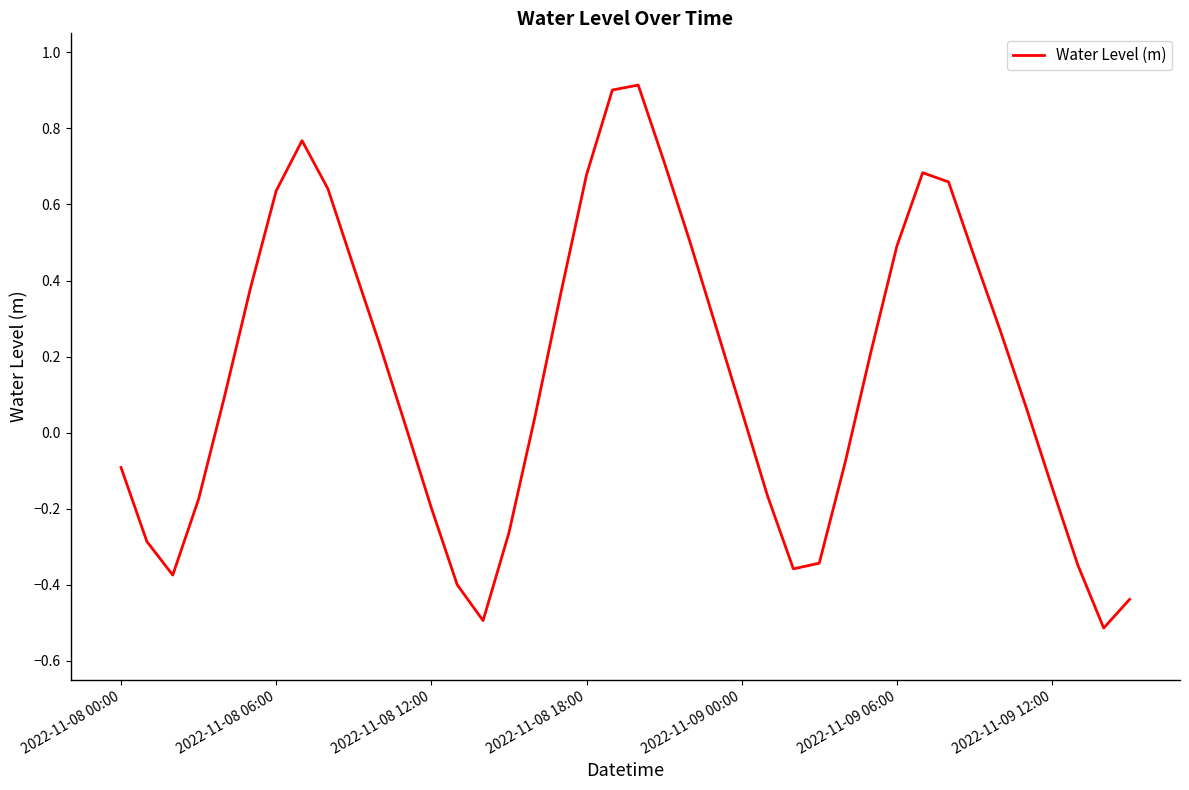

Is this an area chart (filled region under the line)?

No